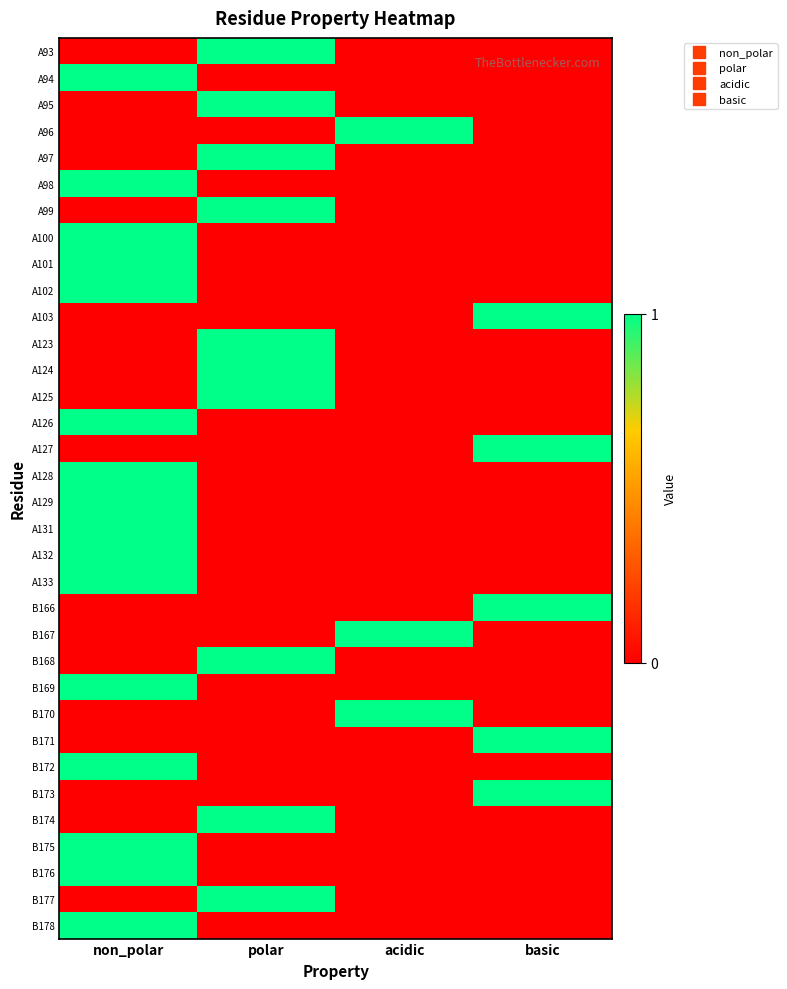

Count the number of categories in the chart.

4